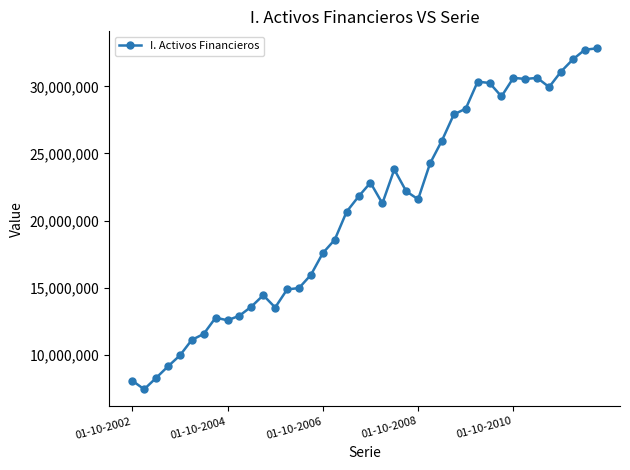

True or false: the data has more than 1 interior local peaks.

True